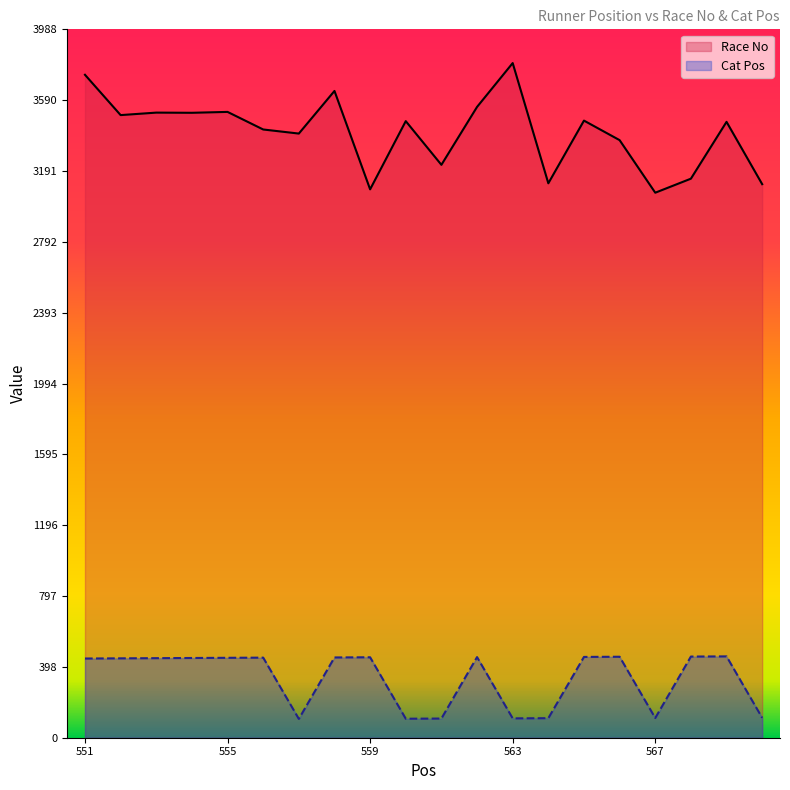

Reading left to right, list all the values displayed in this chart.

Race No: 3733	3506	3520	3519	3524	3425	3402	3642	3088	3472	3226	3552	3799	3122	3475	3365	3069	3148	3468	3117
Cat Pos: 446	447	448	449	450	451	106	452	453	107	108	454	109	110	455	456	111	457	458	112